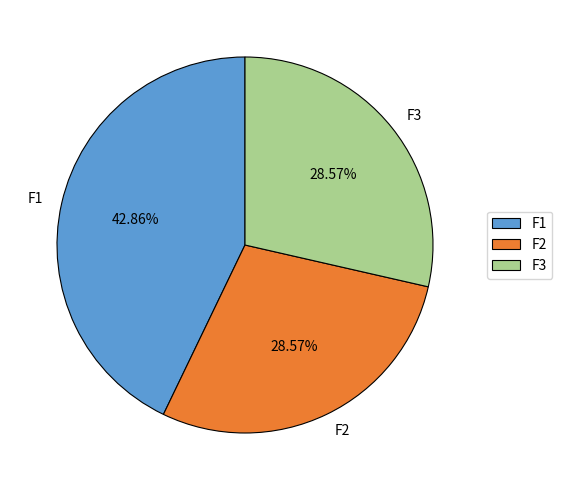

Approximately how many times larger is the value at F2 compared to F1?

0.7